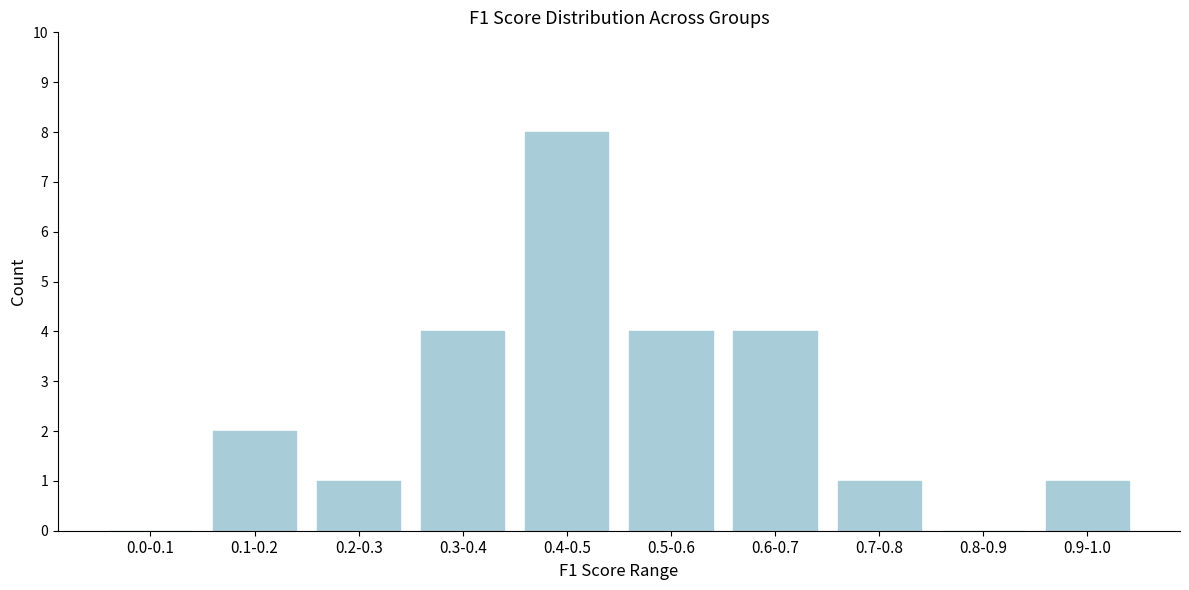

Reading left to right, extract all data points from this chart.

0.0-0.1=0	0.1-0.2=2	0.2-0.3=1	0.3-0.4=4	0.4-0.5=8	0.5-0.6=4	0.6-0.7=4	0.7-0.8=1	0.8-0.9=0	0.9-1.0=1